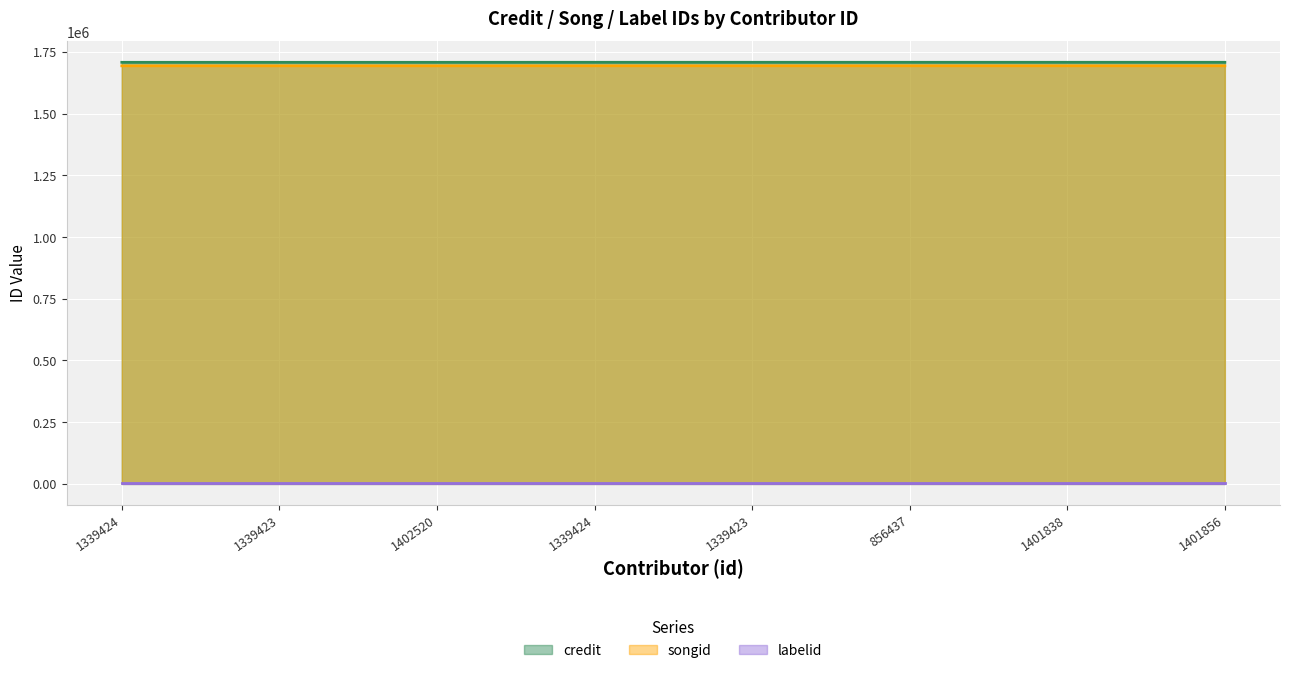

Read the songid value at 1339424, to the nearest 5.

1693875